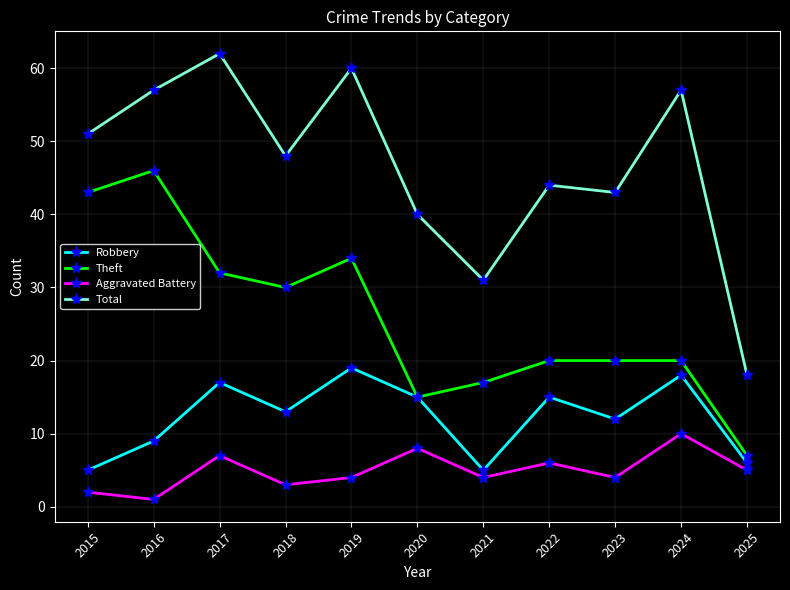

At which label is Theft closest to 26?

2018